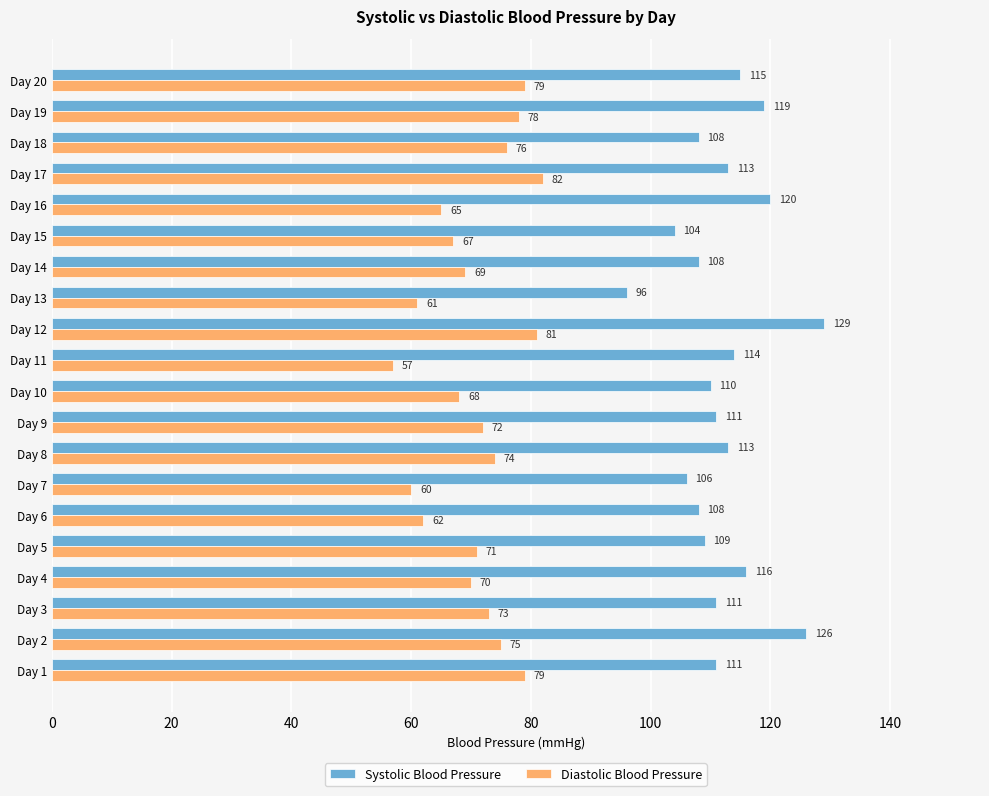

Rank the series by their average value, from lowest to highest.

Diastolic Blood Pressure, Systolic Blood Pressure